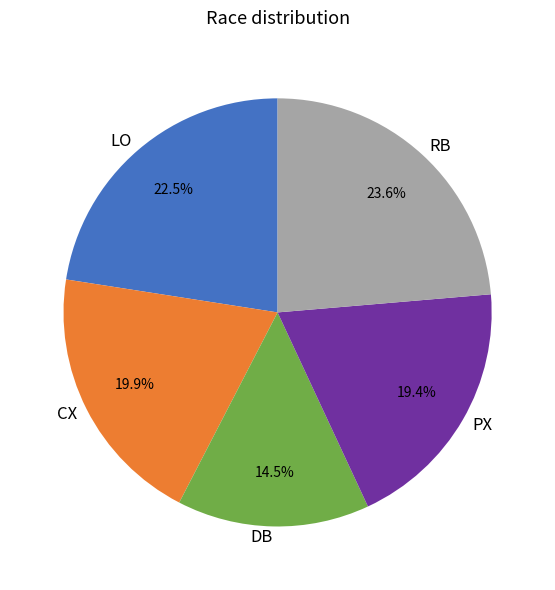

Between DB and CX, which is larger?

CX